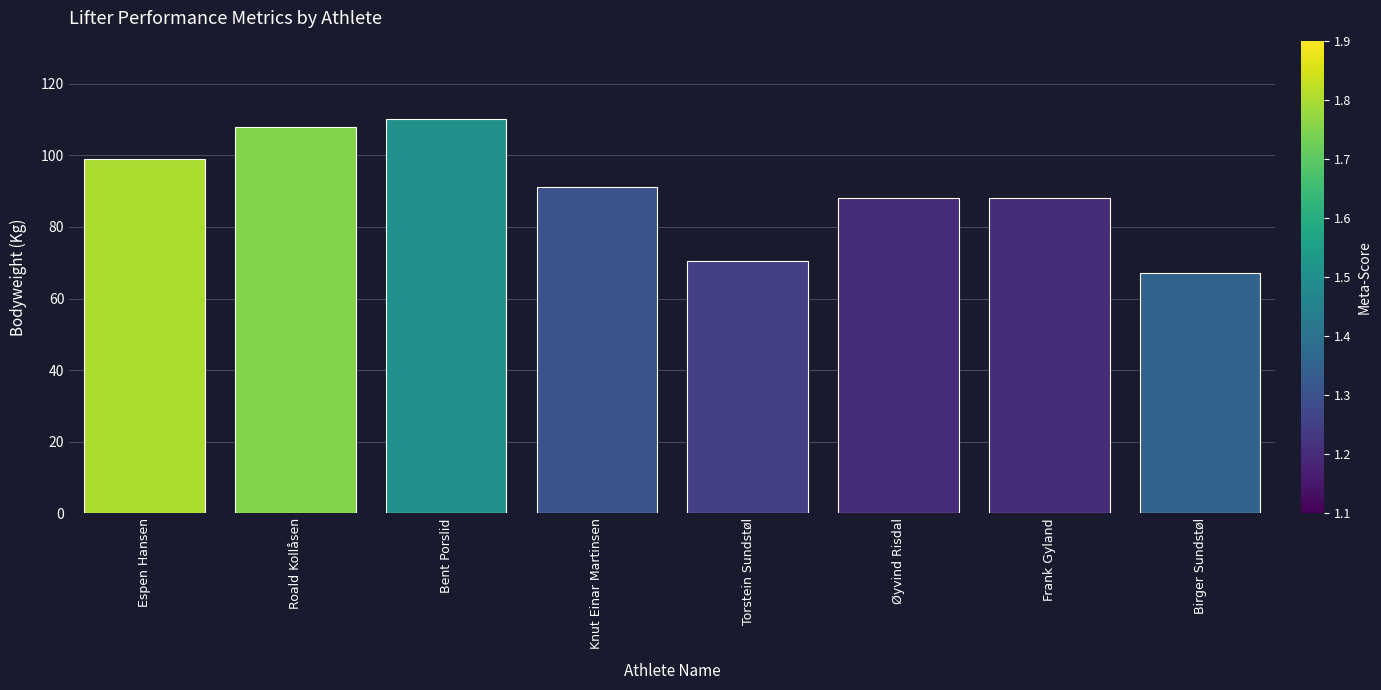

The chart shows a value of 108.0 at Roald Kollåsen. True or false?

True